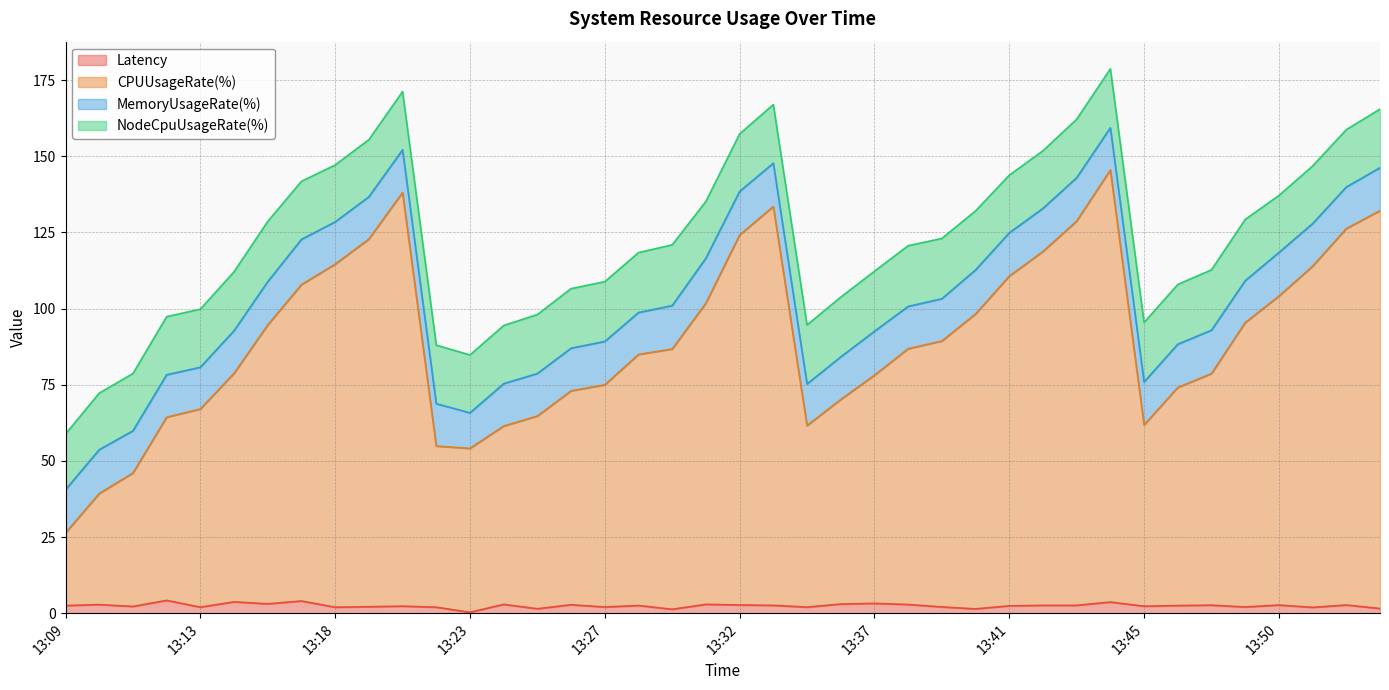

What is the value of the Latency point at the 22nd from the left?

2.6